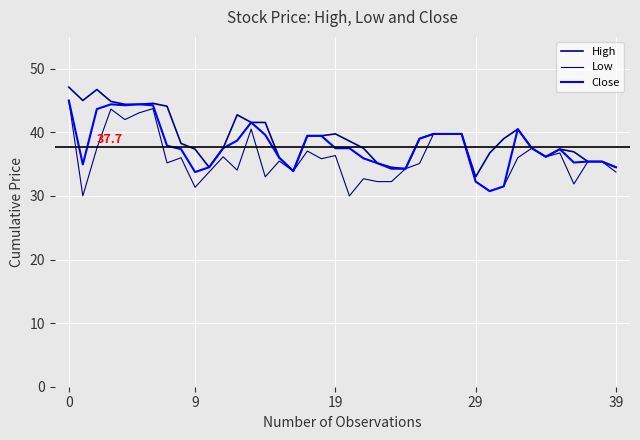

How many lines are shown in the chart?

3